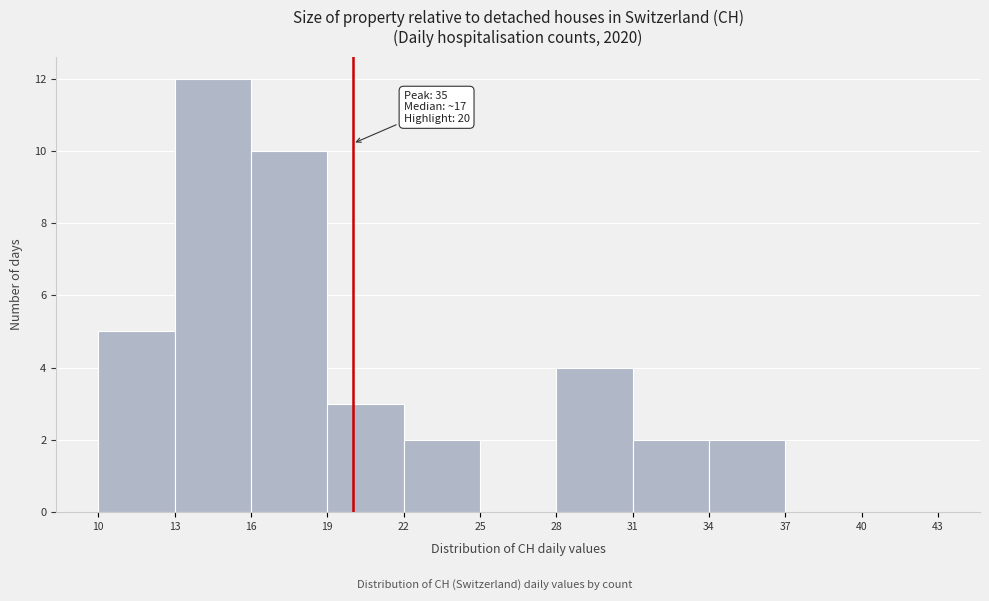

Which range on the x-axis has the tallest bar?

13 to 16